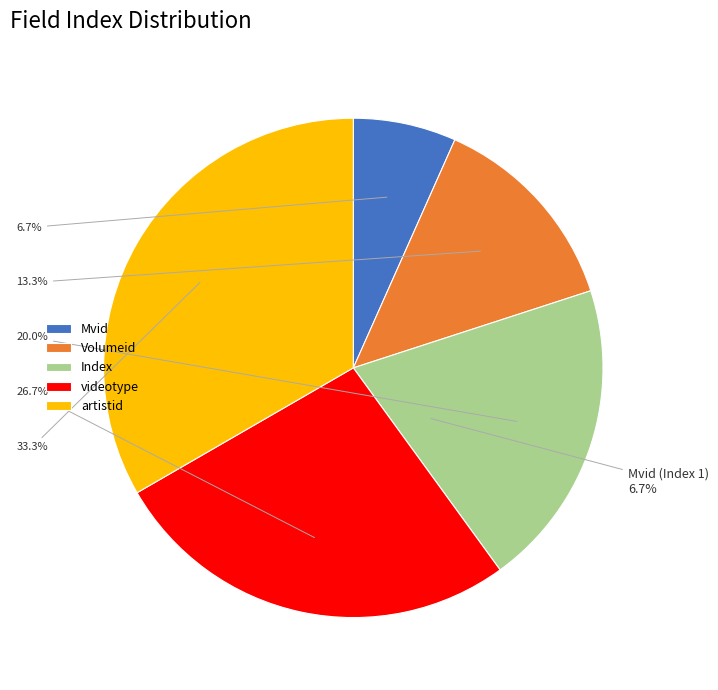

Does any single category account for the majority?

No